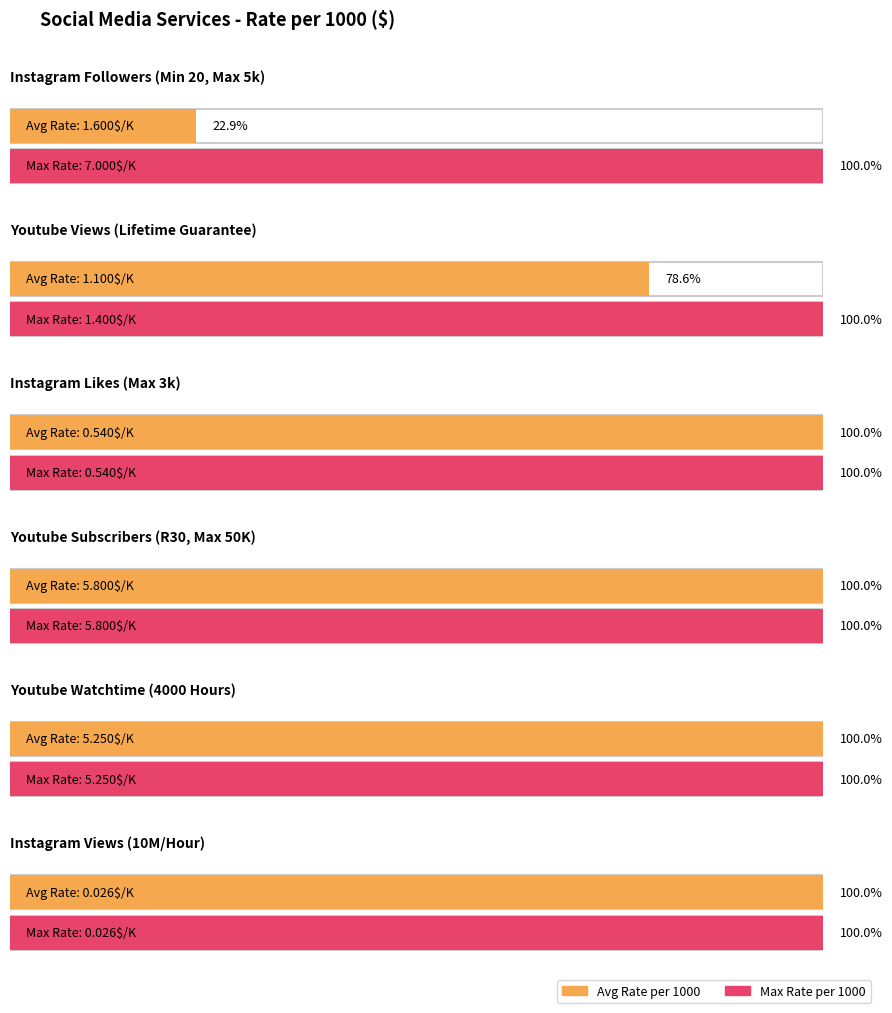

What is the difference between the avg_rate values at 3 and avg_rate?

4.2